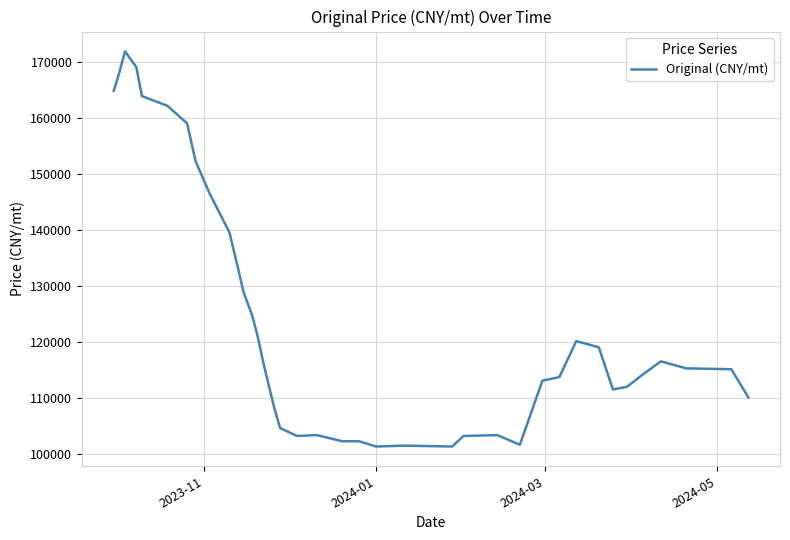

Is it true that the value at 2024-03 is 255908.8?

False